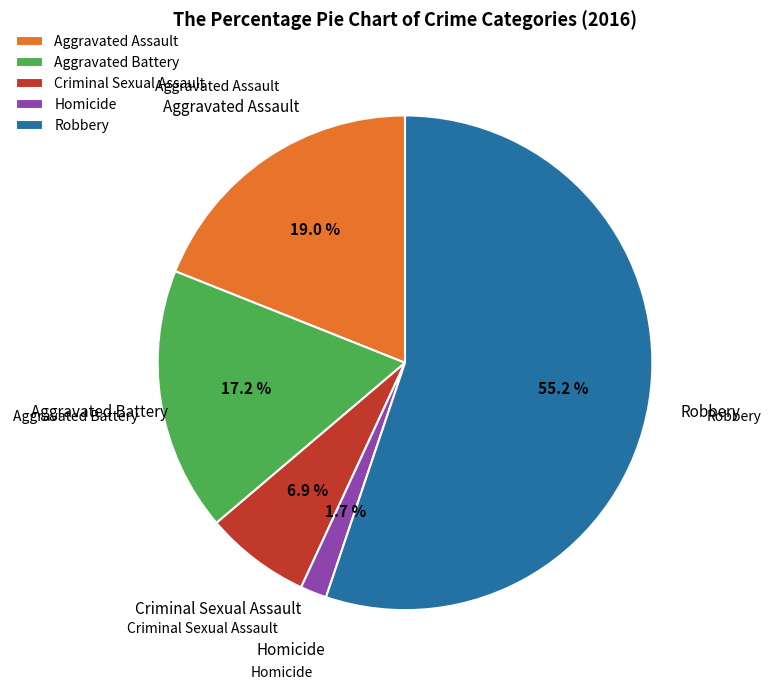

Rank the categories by value from highest to lowest.

Robbery, Aggravated Assault, Aggravated Battery, Criminal Sexual Assault, Homicide